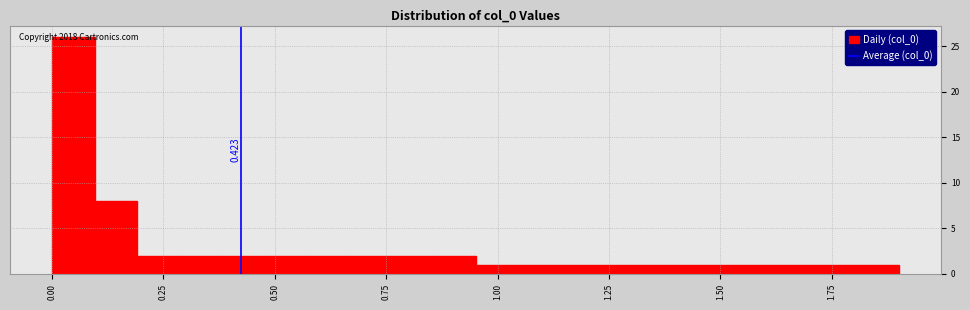

Around what value on the x-axis is the tallest bar? Give the approximate position of its centre, as read against the axis.

0.05